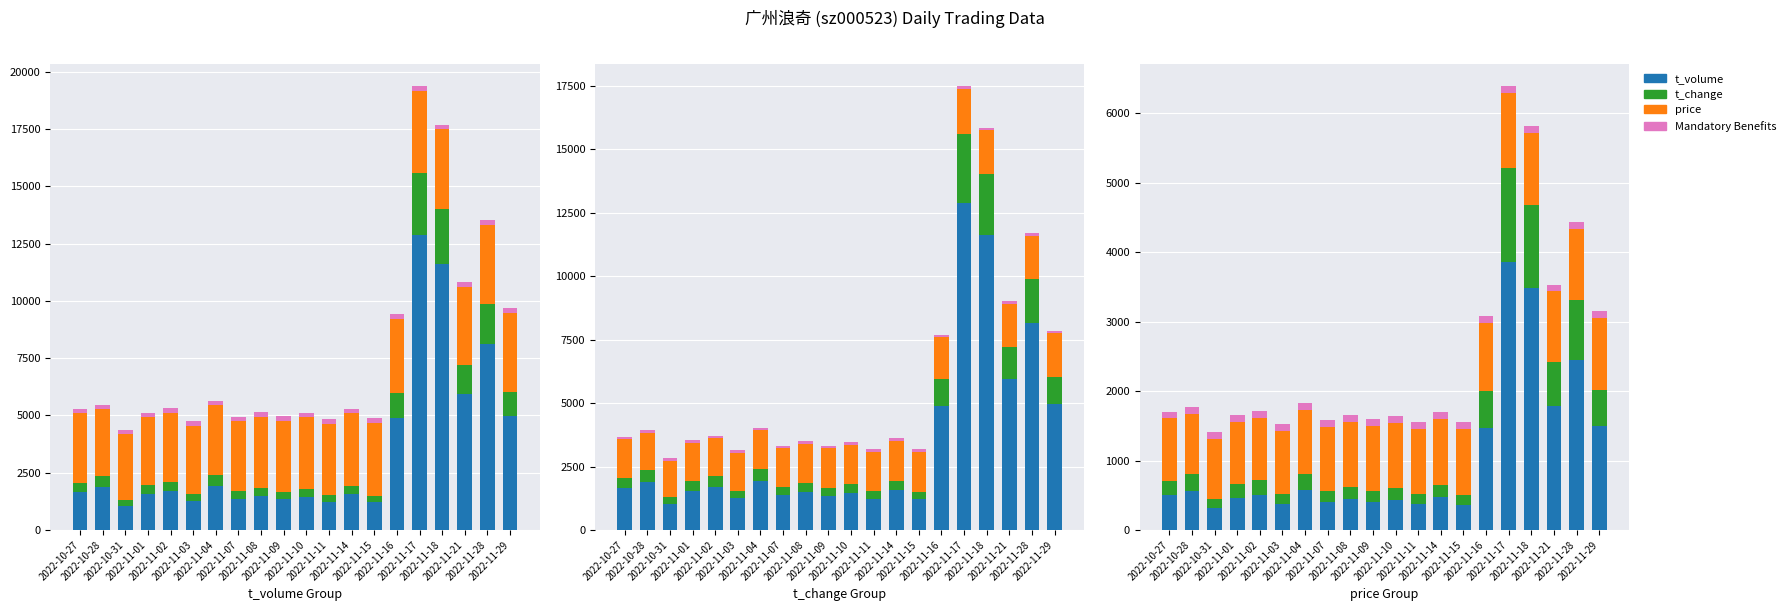

What is the approximate value of price at 2022-10-31?

2880